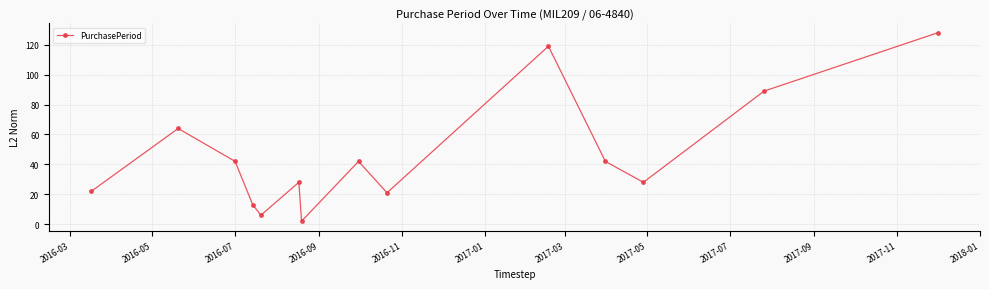

Reading left to right, transcribe all the data shown in this chart.

22	64	42	13	6	28	2	42	21	119	42	28	89	128